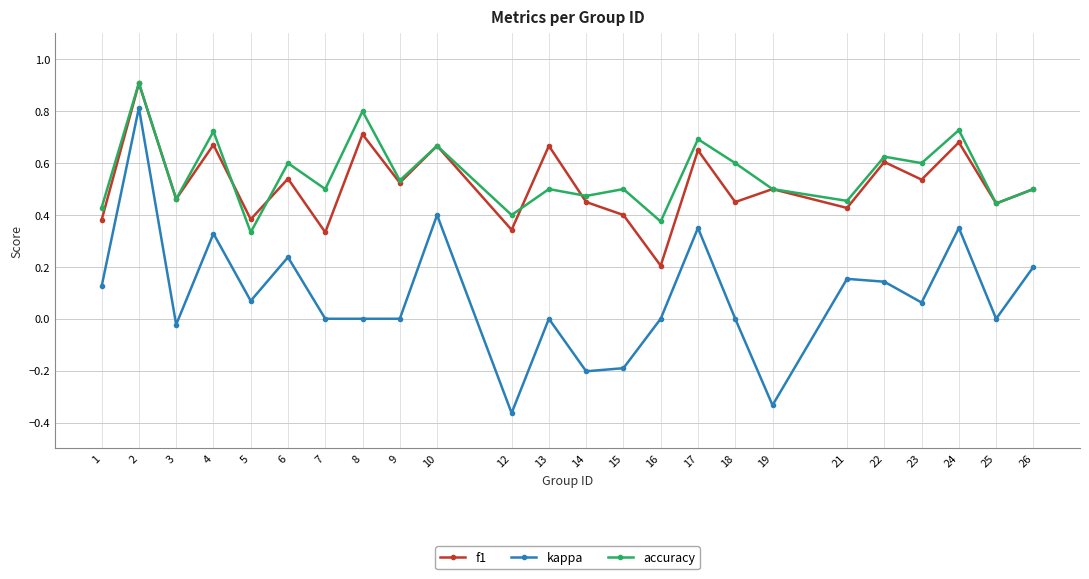

How many lines are shown in the chart?

3